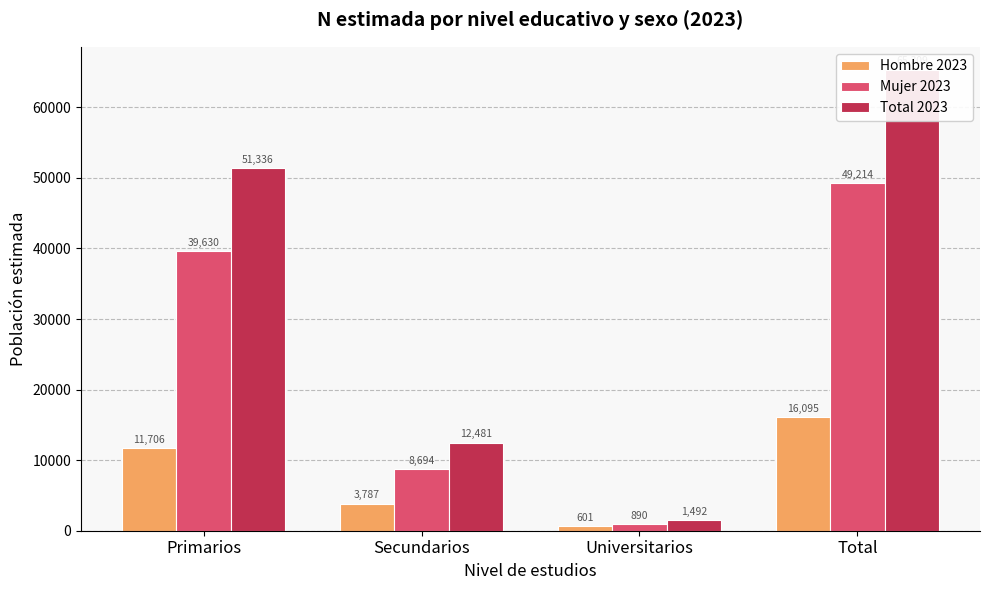

How many bars are there in each group?

3